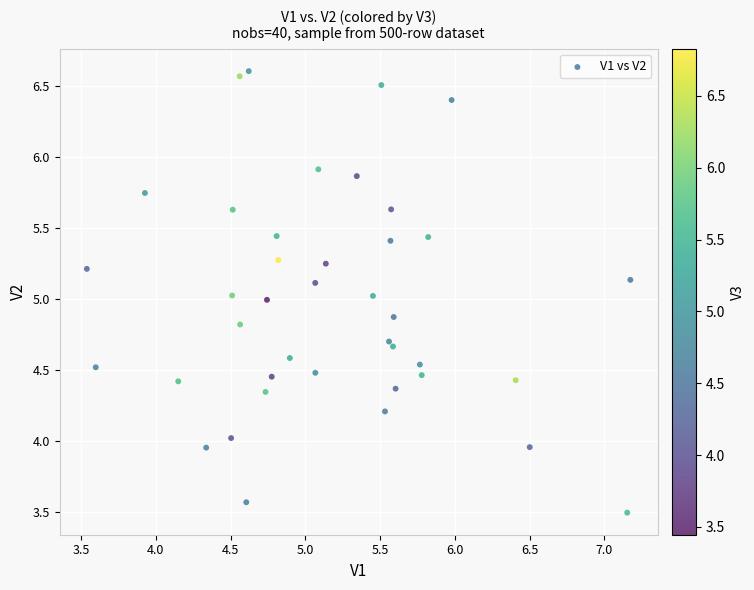

What is the range of Y values (max minus min)?

3.1